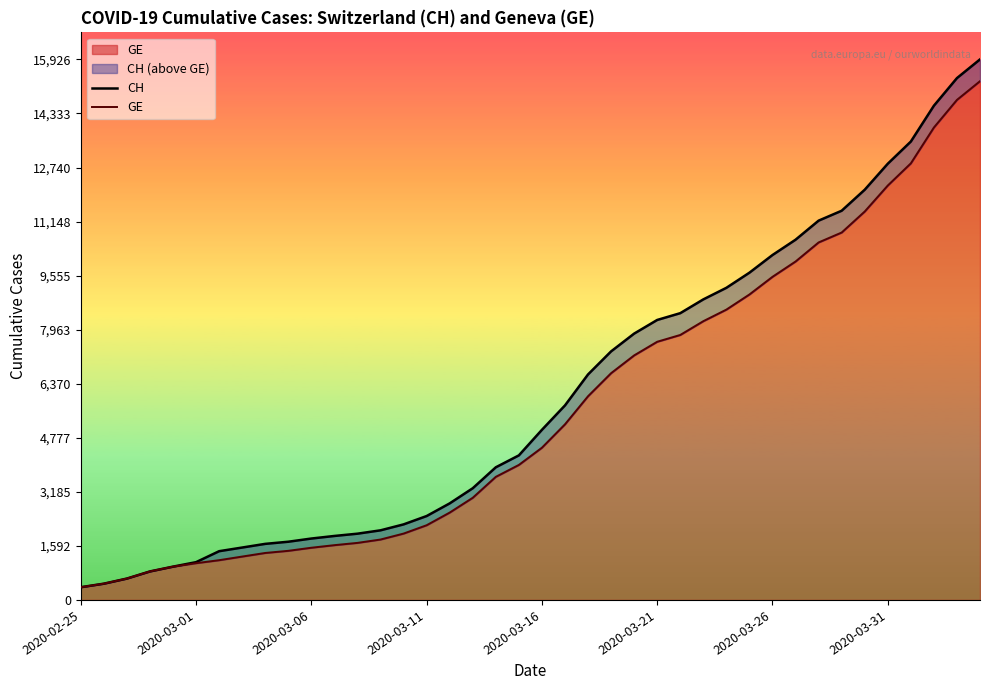

How many categories are shown in the chart?

40